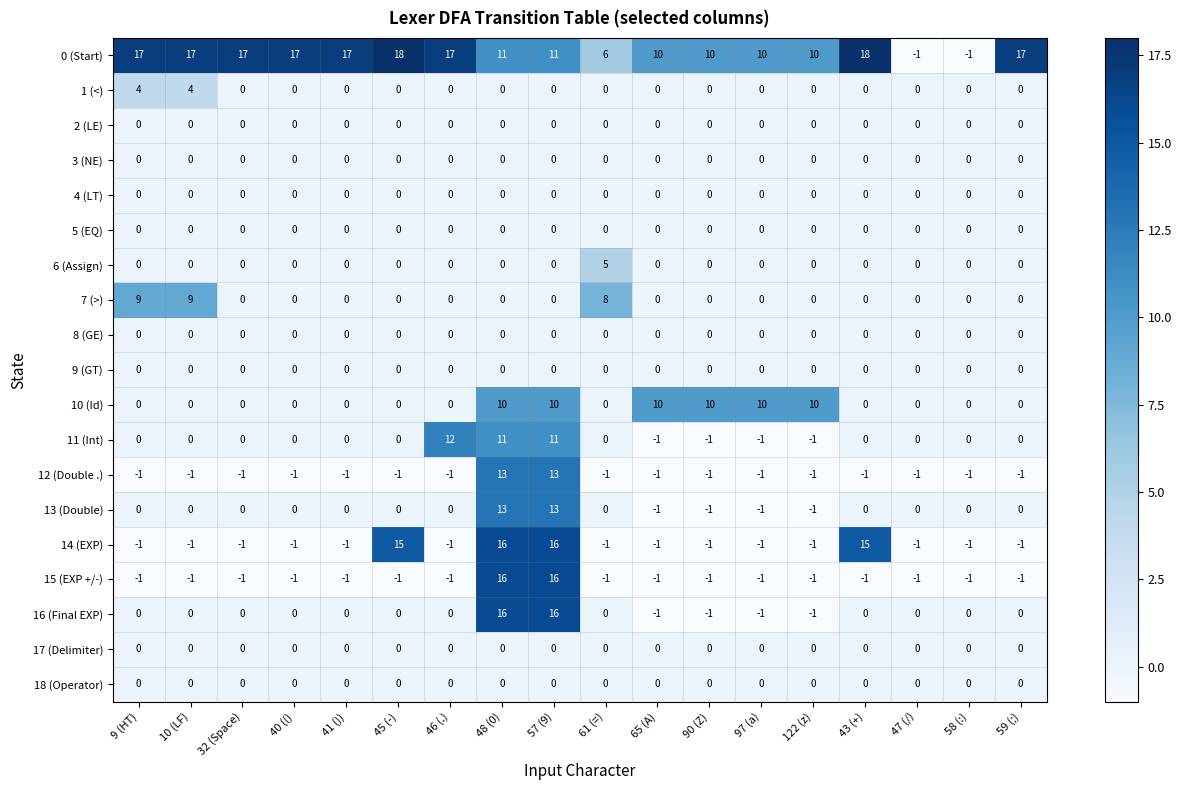

What is the maximum value for 13 (Double)?

13